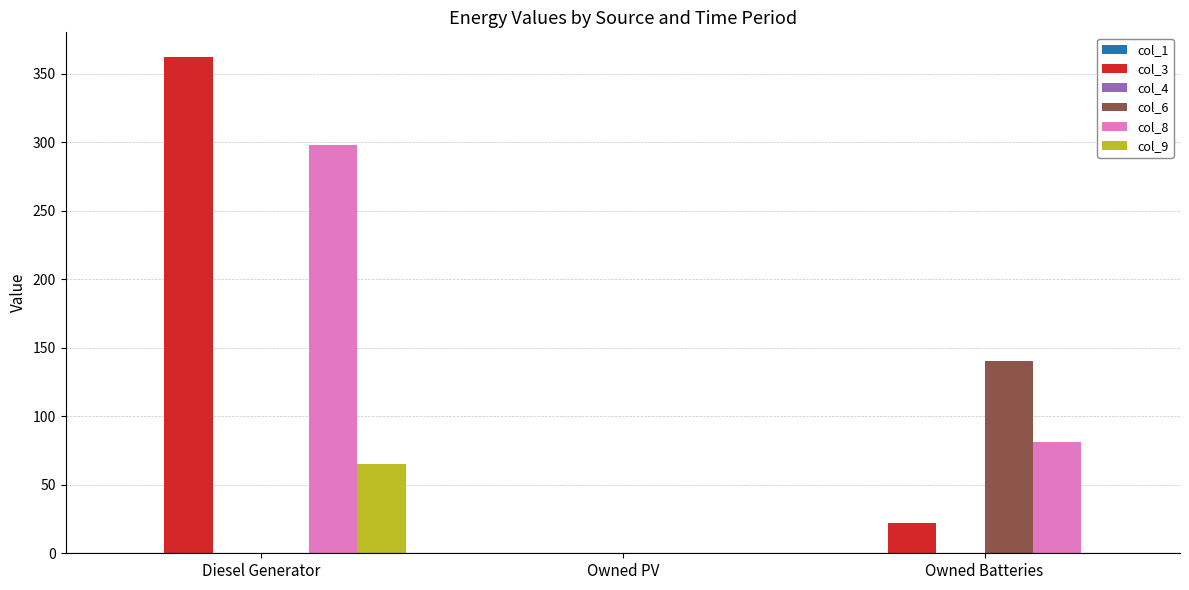

At which label is col_8 closest to 149?

Owned Batteries